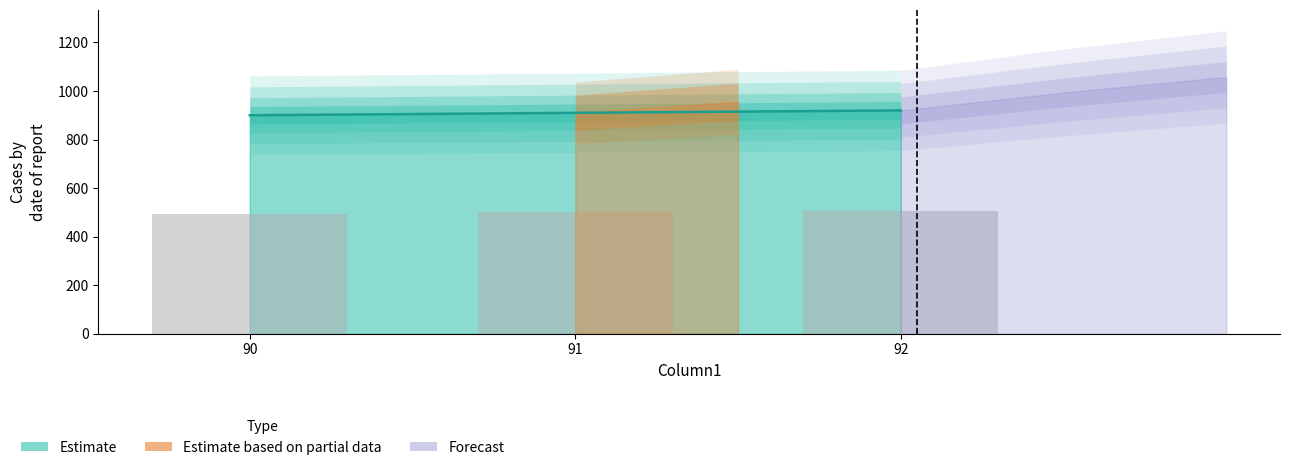

What is the difference between the values at 90 and 91?

10